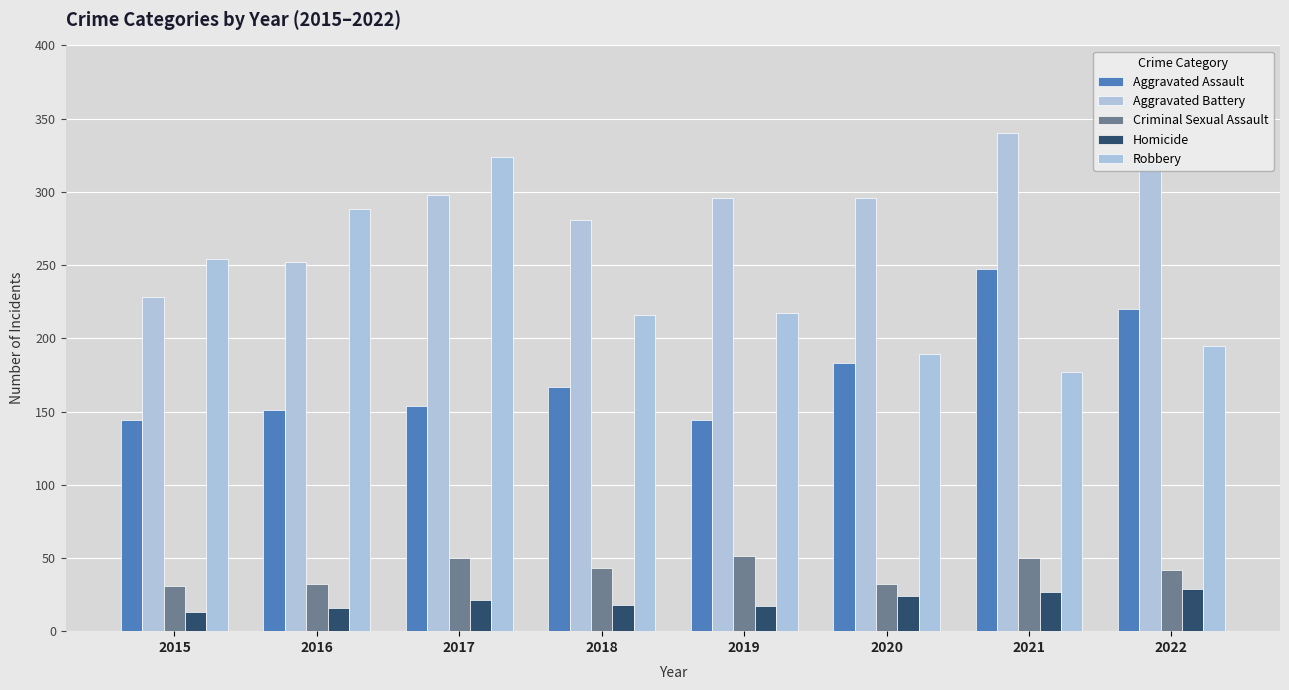

How many groups of bars are there?

8